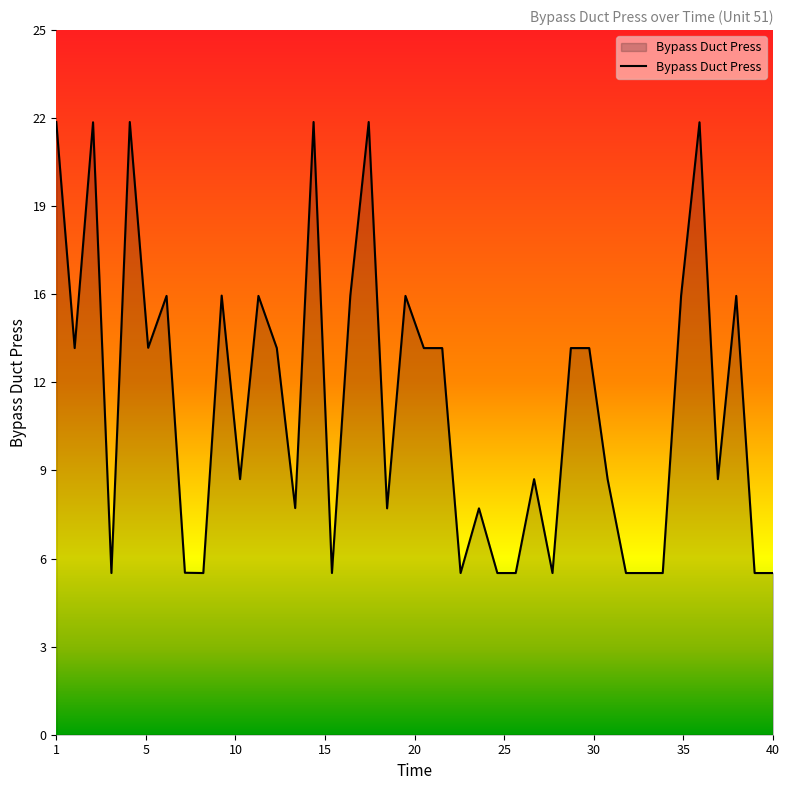

Is this an area chart (filled region under the line)?

Yes